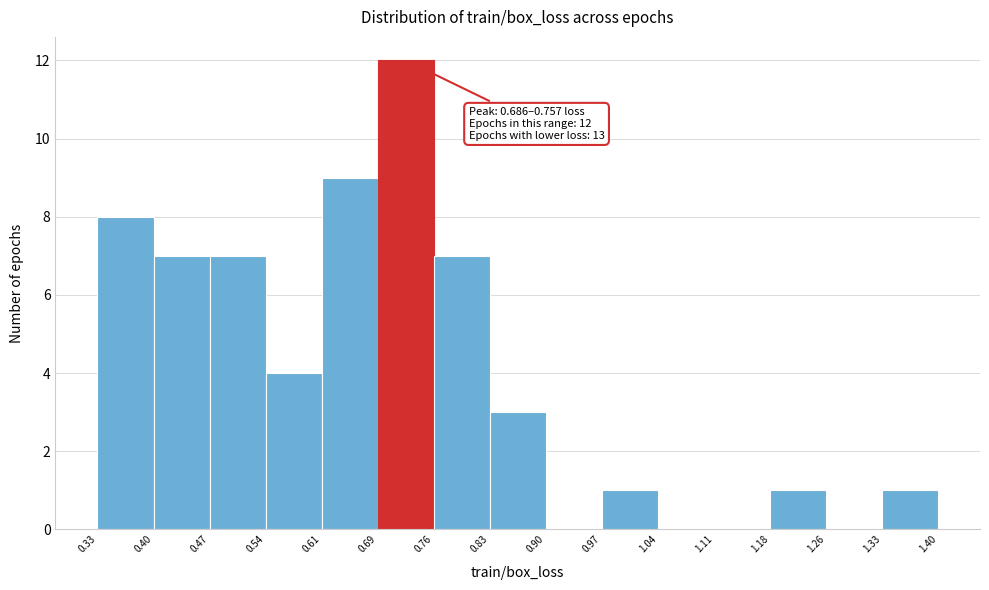

Over which range of the x-axis is the bar tallest?

0.69 to 0.76